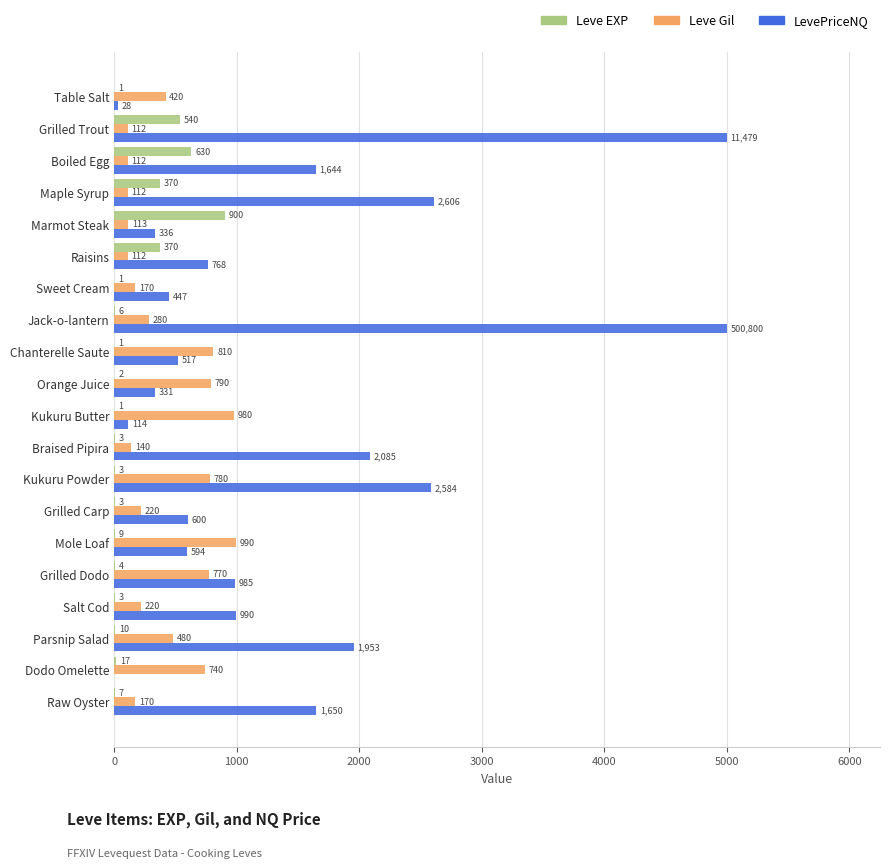

How many categories are shown in the chart?

20